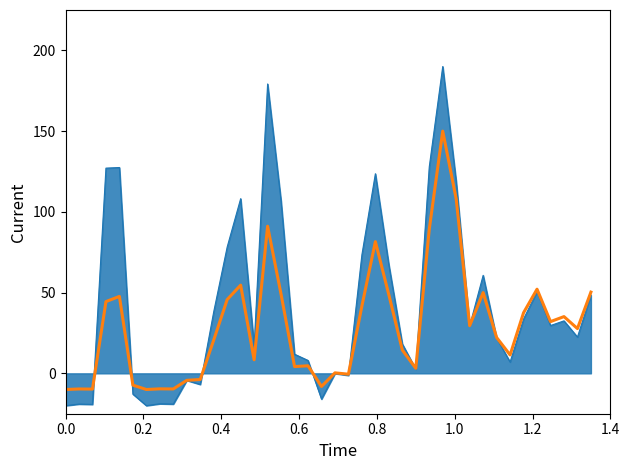

What is the maximum value shown in the chart?

190.0